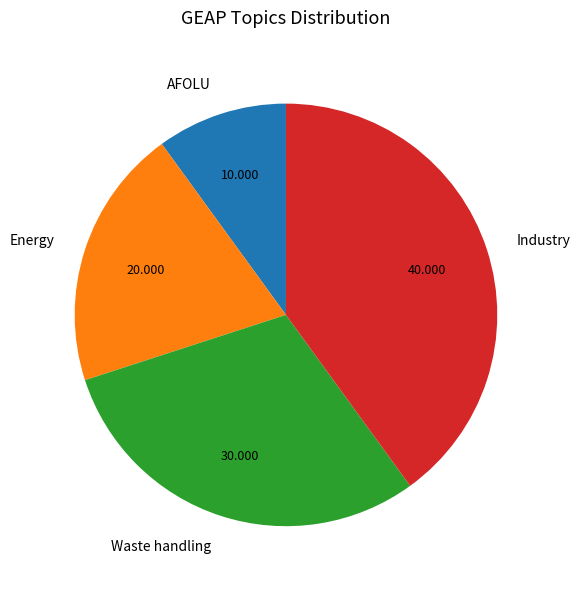

Rank the categories by value from highest to lowest.

Industry, Waste handling, Energy, AFOLU